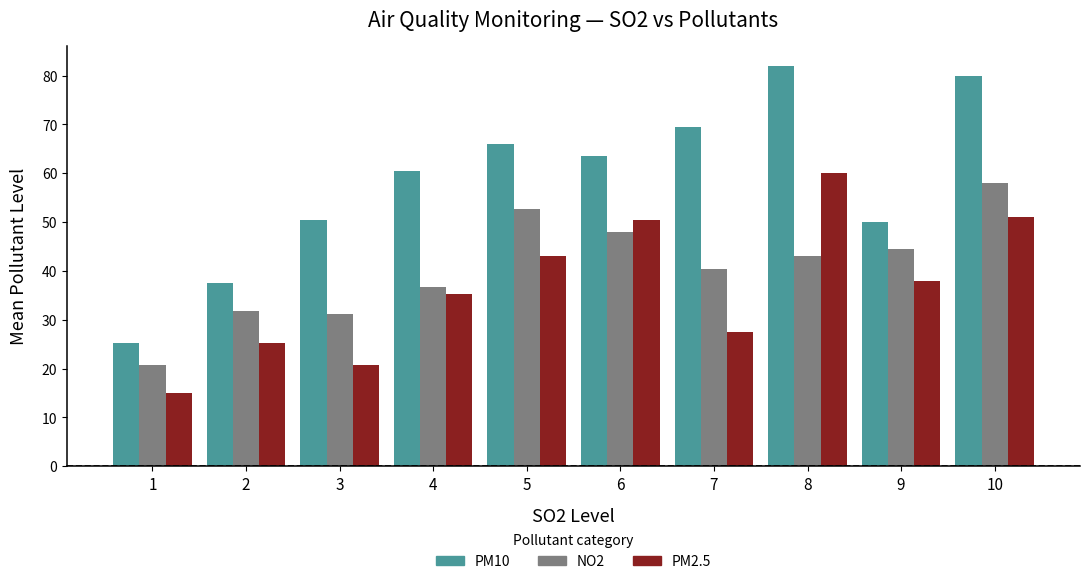

What is the approximate value of PM10 at 8?

82.0